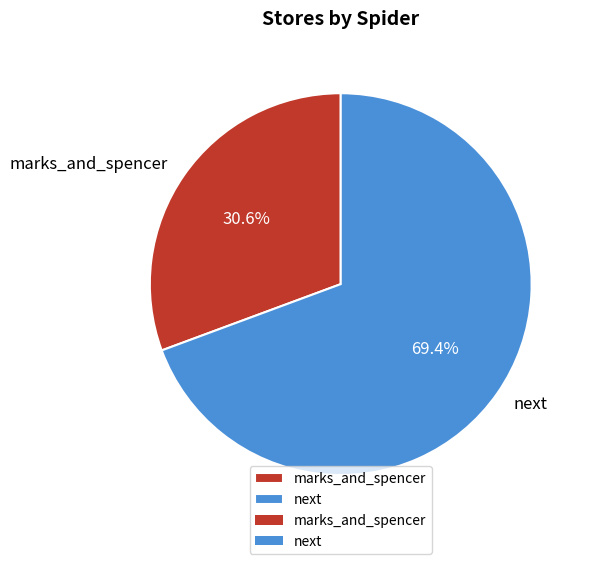

To the nearest percent, what is the average slice percentage?

50%